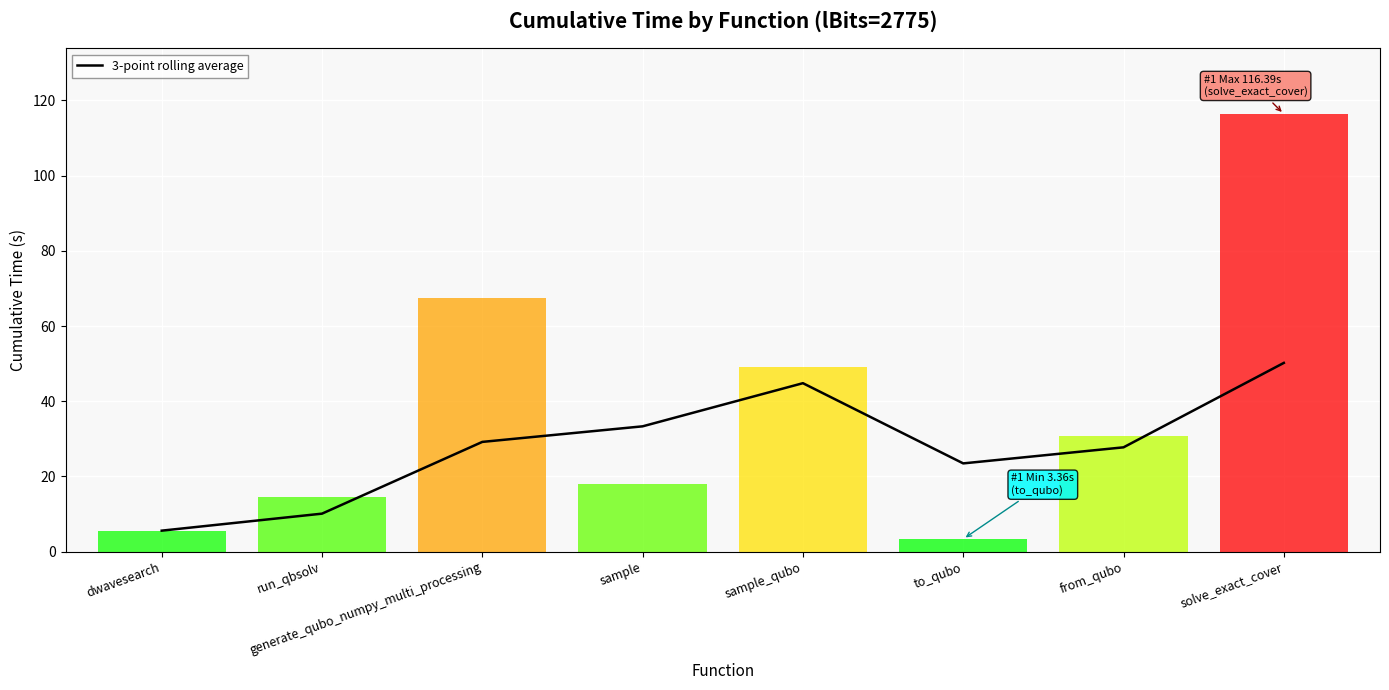

Reading left to right, list all the values displayed in this chart.

5.6	10.1	29.2	33.3	44.8	23.5	27.7	50.2